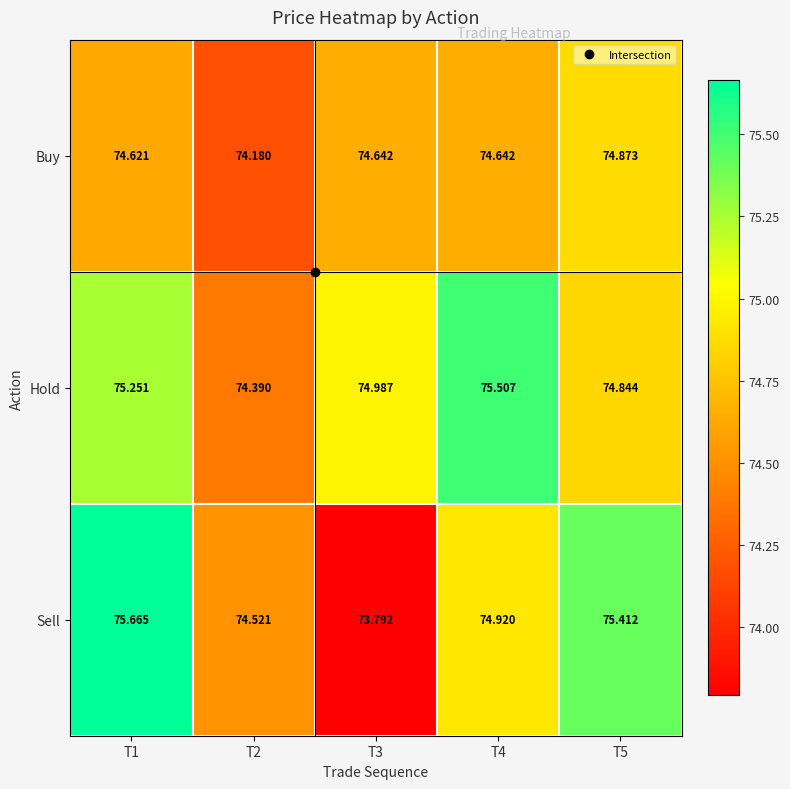

Between T1 and T5, which series saw the biggest shift?

Hold